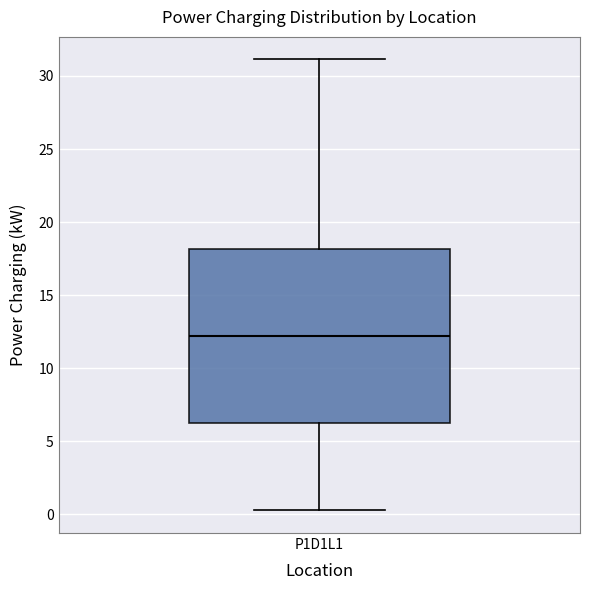

Read this box plot against the y-axis: the position of the median line, the range covered by the box, and the ends of both whiskers. The values are not printed on the chart, so give them approximately, as read against the axis.

median 12.0, box 6.0 to 18.0, whiskers 0.5 to 31.0